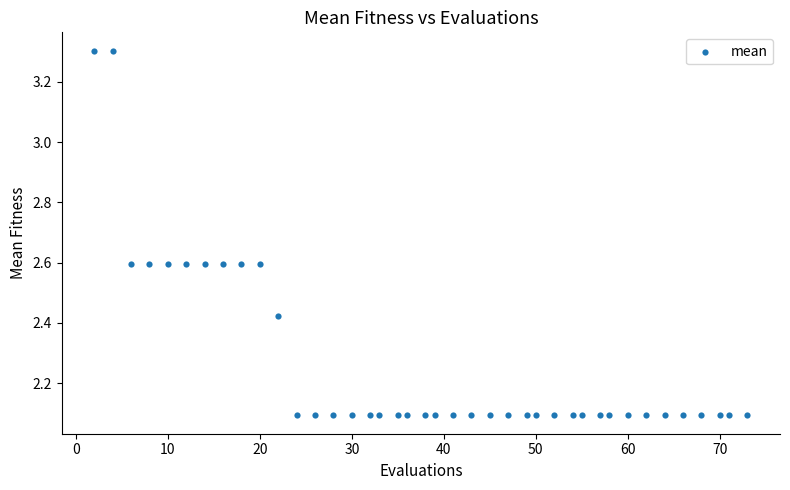

What is the range of Y values (max minus min)?

1.2